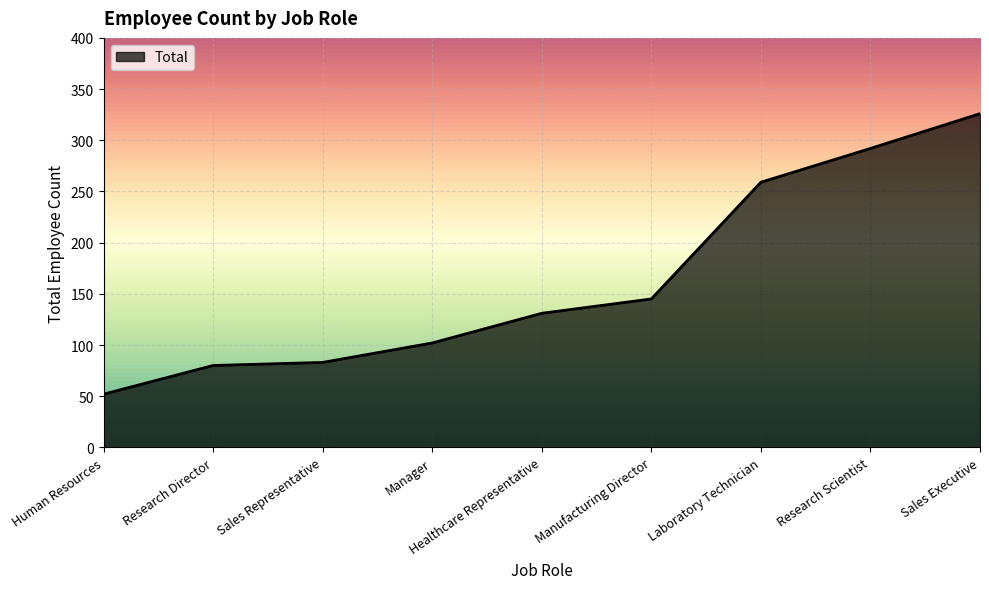

Approximately how many times larger is the value at Sales Representative compared to Manager?

0.8